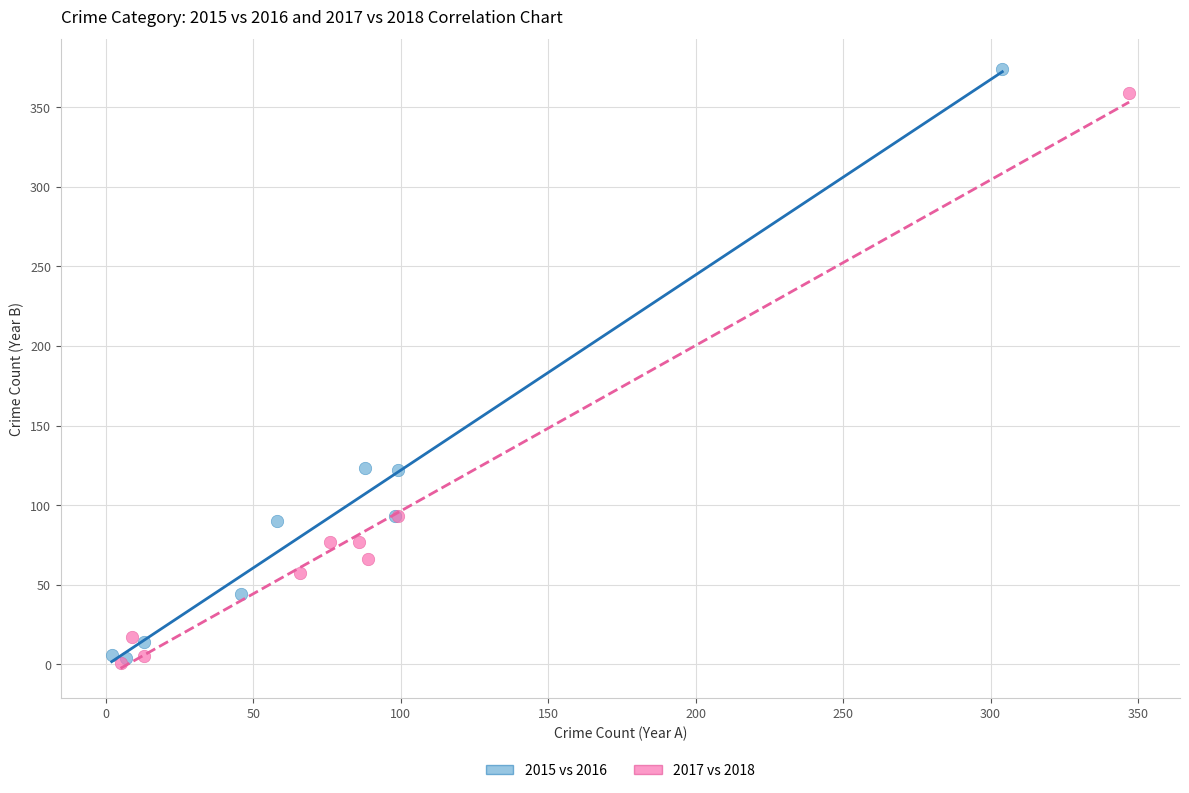

Which series has the widest spread of Y values?

2015 vs 2016